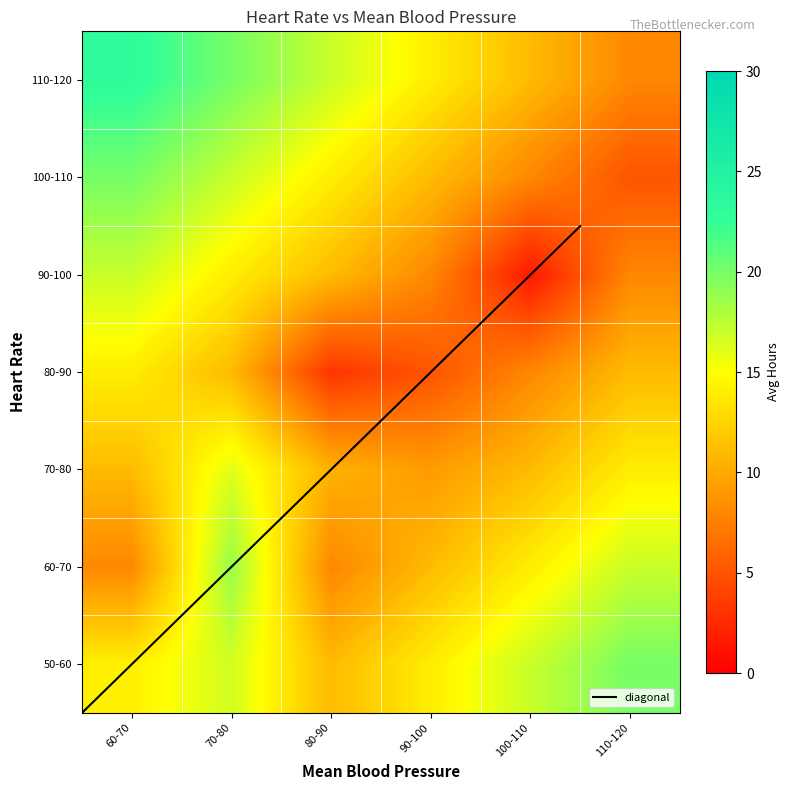

The 110-120 series shows 2.6 at 110-120. True or false?

False